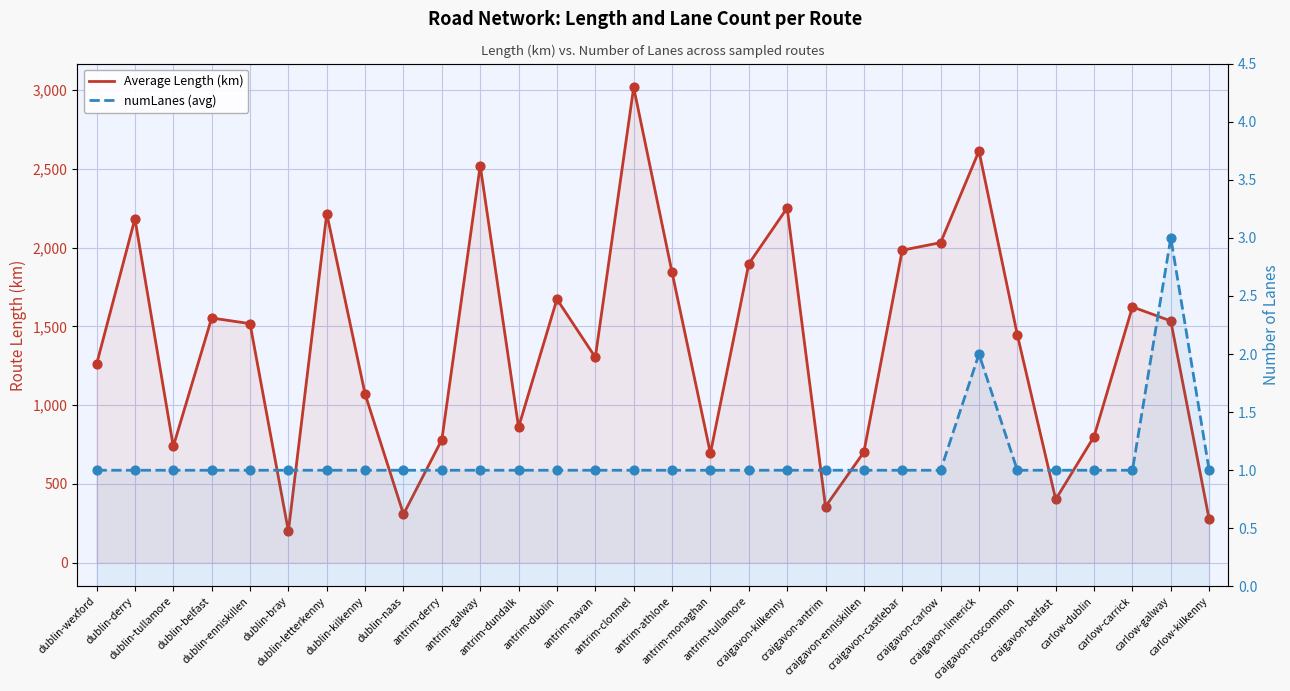

What is the total value across all series at dublin-kilkenny?

1070.6